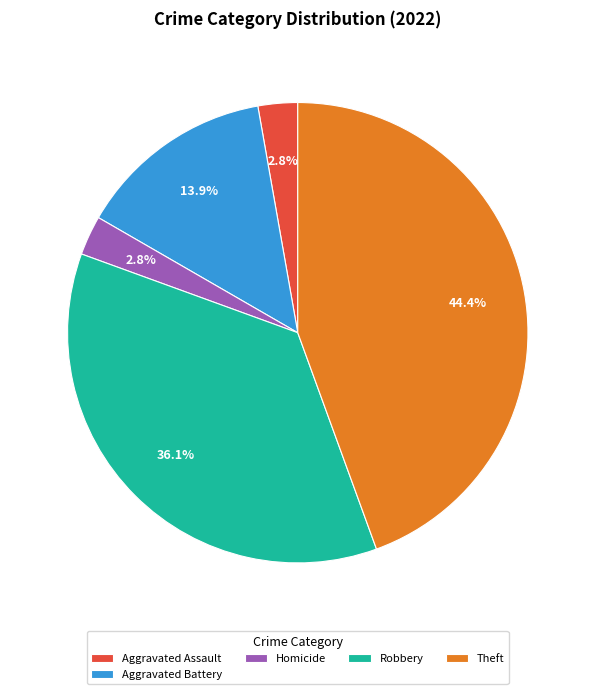

Which slice is the largest?

Theft